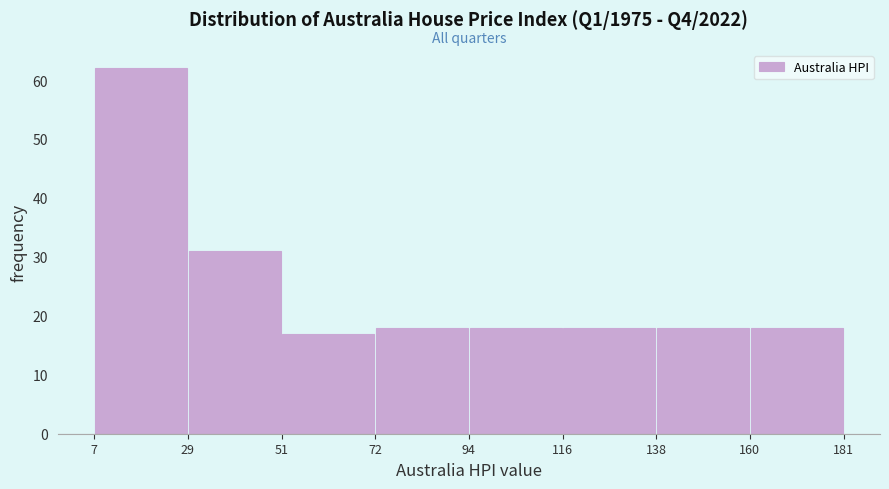

How tall is the bar that spans 72 to 94 on the x-axis? The values are not printed on the chart, so give them approximately, as read against the axis.

18